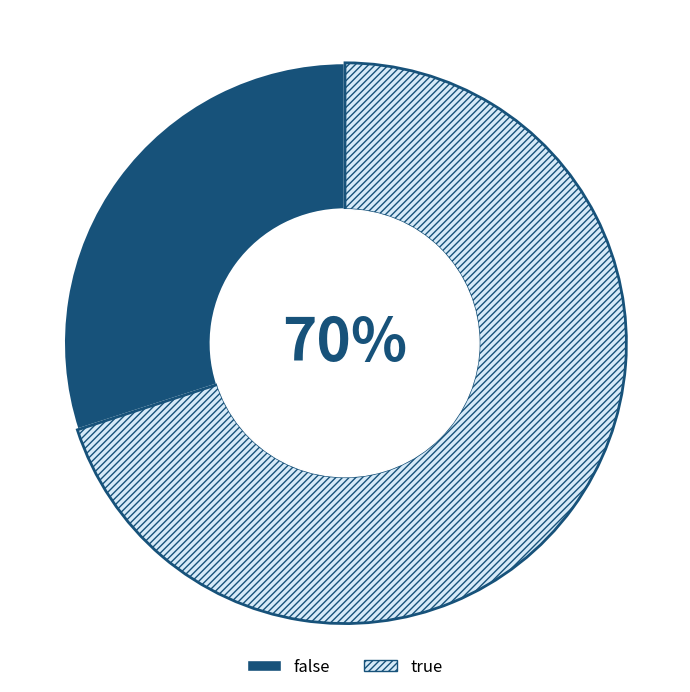

What is the largest slice in the pie chart?

true